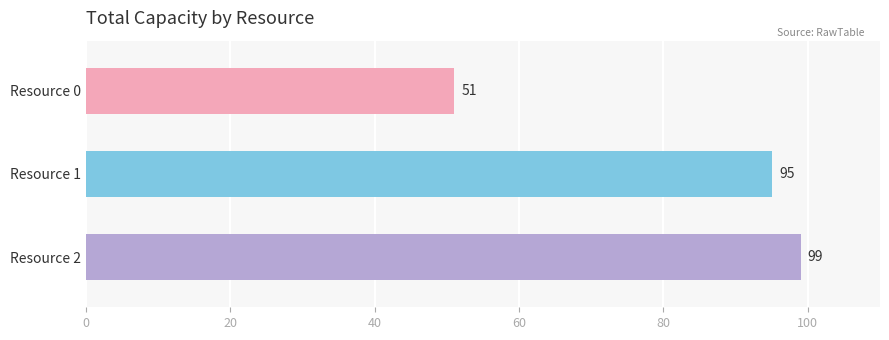

Rank the categories by value from highest to lowest.

Resource 2, Resource 1, Resource 0